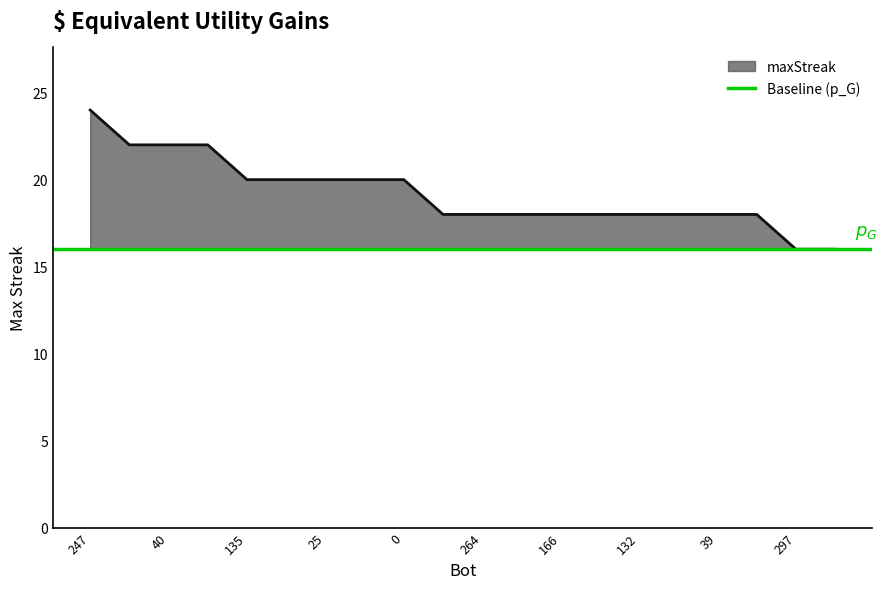

Rank the categories by value from lowest to highest.

297, 296, 281, 264, 169, 166, 136, 132, 76, 39, 12, 135, 68, 25, 11, 0, 292, 40, 37, 247